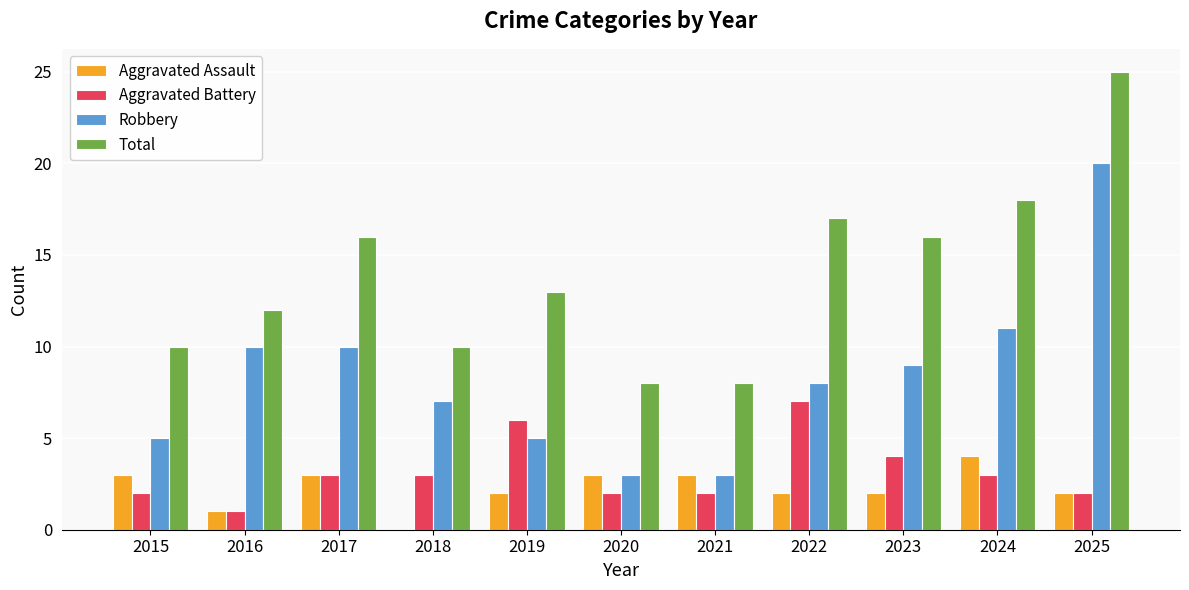

Reading right to left, extract all data points from this chart.

Aggravated Assault: 2	4	2	2	3	3	2	0	3	1	3
Aggravated Battery: 2	3	4	7	2	2	6	3	3	1	2
Robbery: 20	11	9	8	3	3	5	7	10	10	5
Total: 25	18	16	17	8	8	13	10	16	12	10